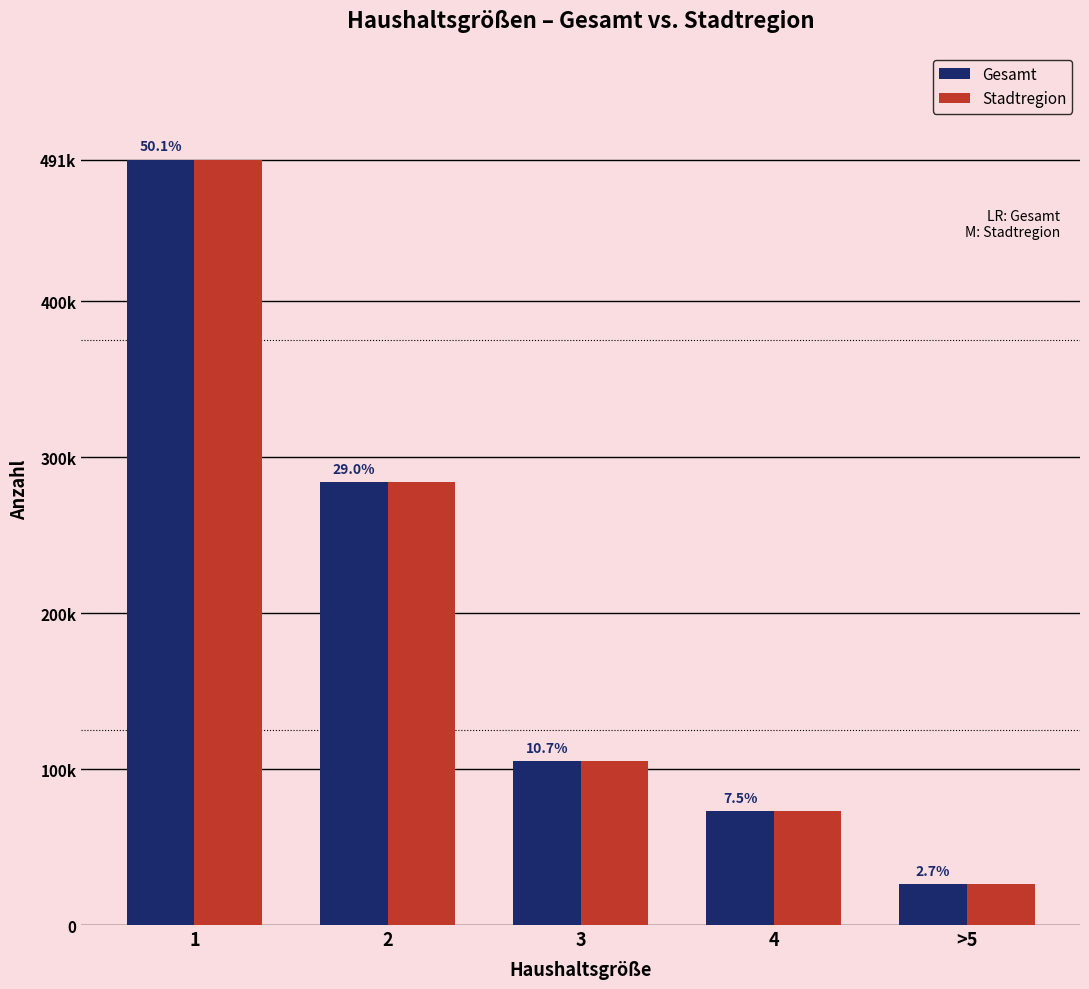

Does the chart contain any negative values?

No